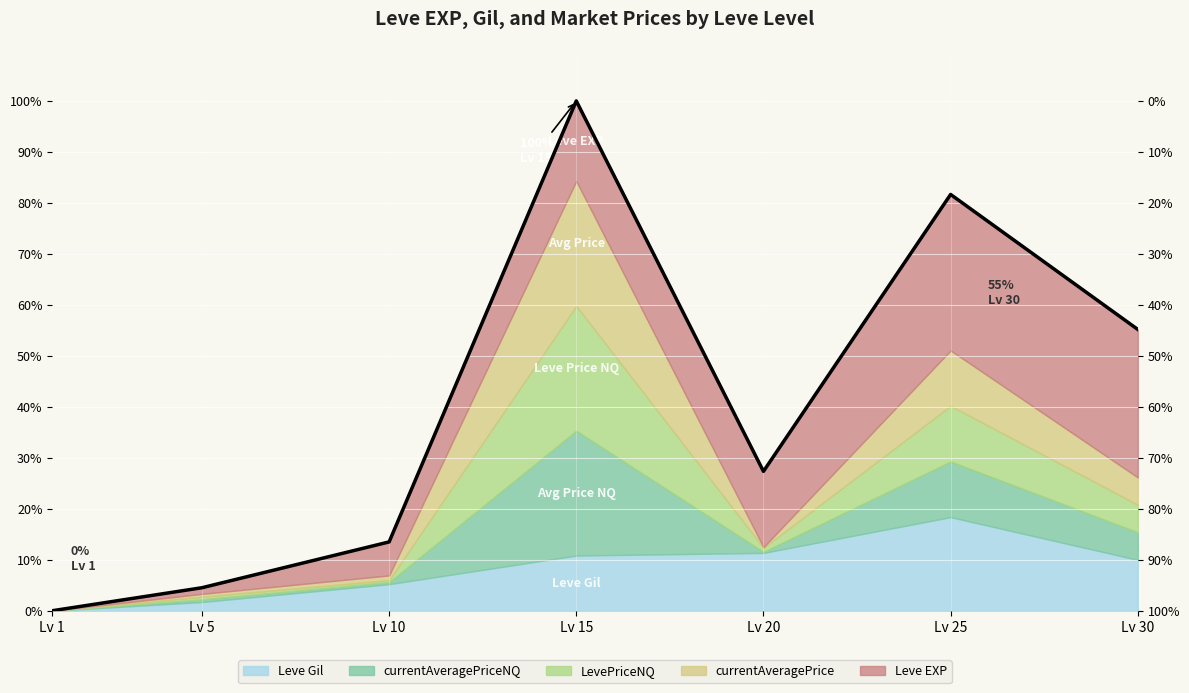

How many lines are shown in the chart?

1